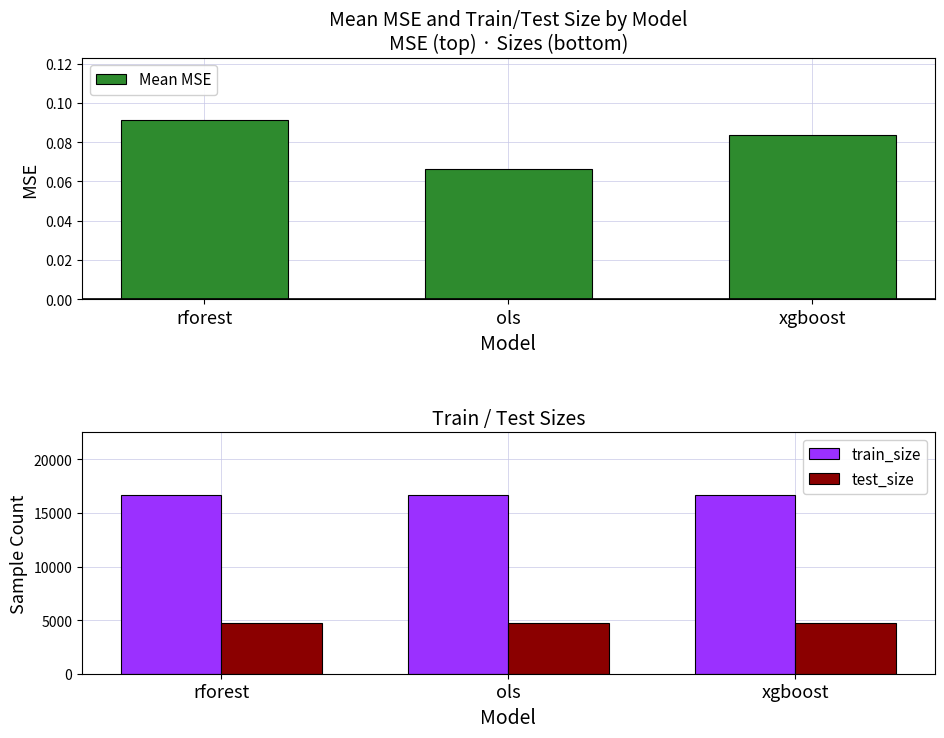

At which category is the sum across all series the highest?

rforest